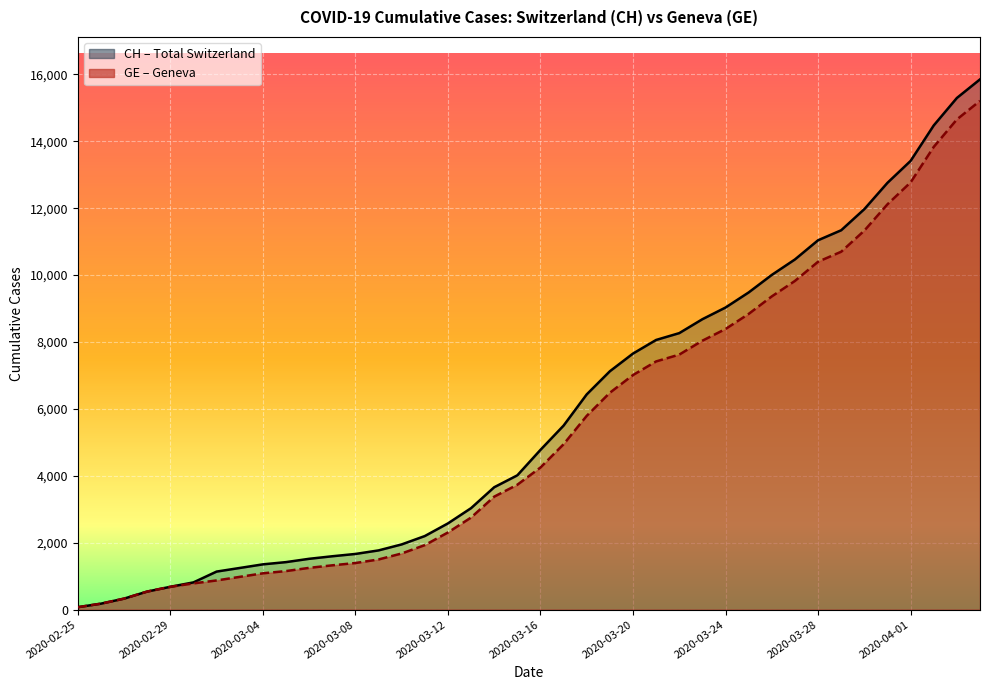

At how many categories does at least one series exceed 10291?

9